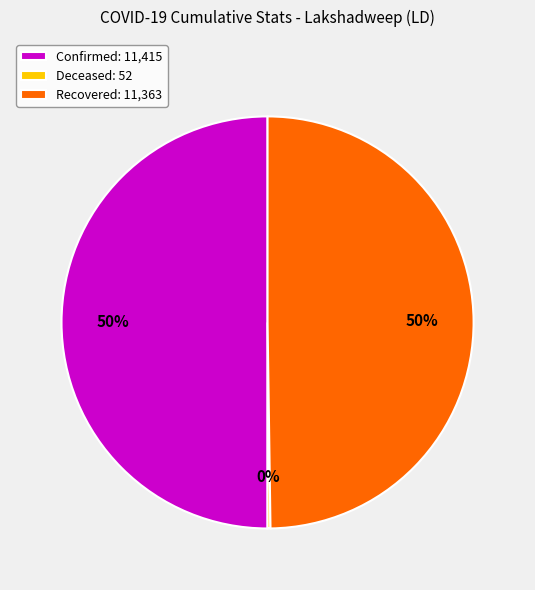

To the nearest percent, what percentage of the pie is Confirmed: 11,415?

50%